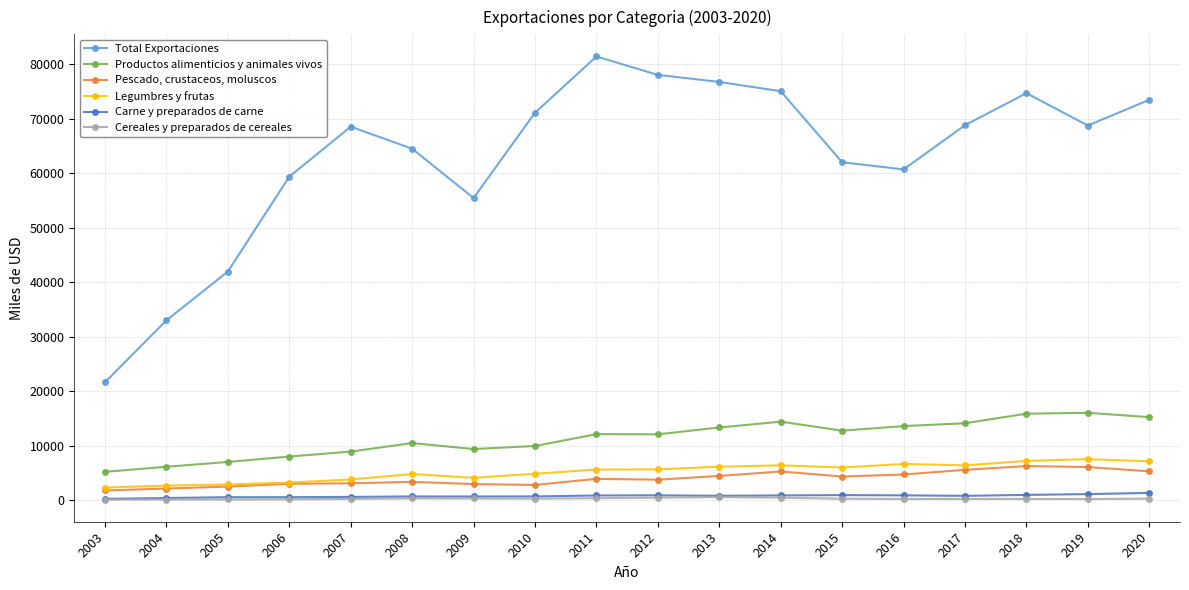

Which series has the widest spread of values?

Total Exportaciones